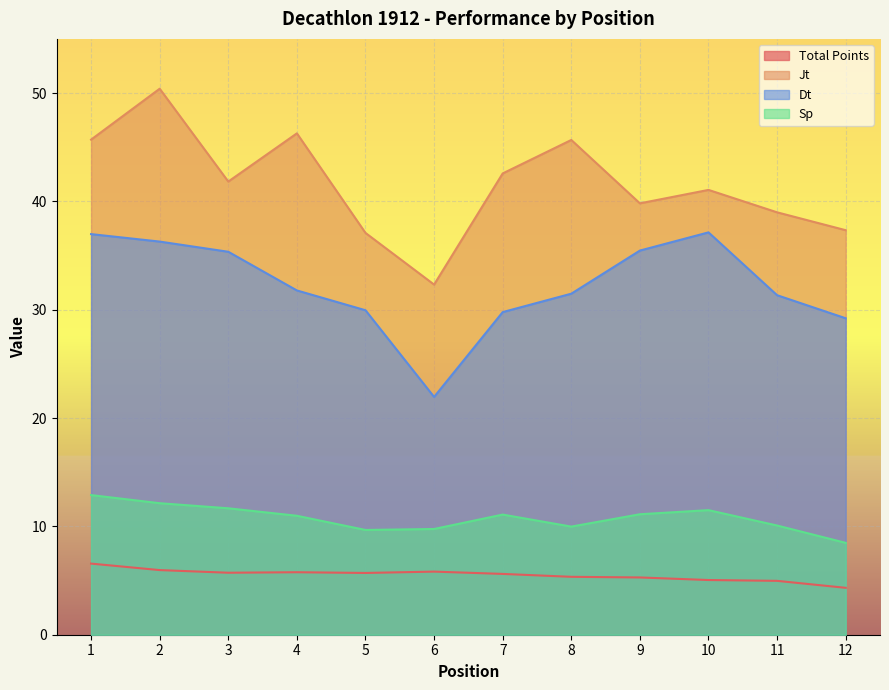

Is it true that Total Points equals 2.7 at 12?

False